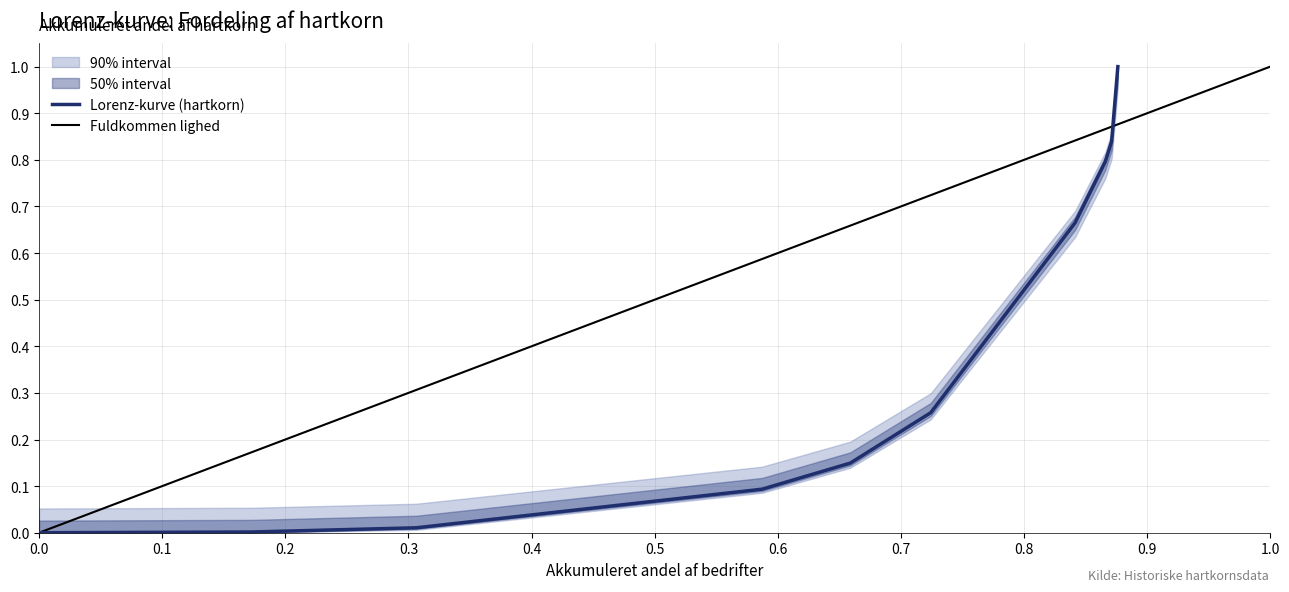

True or false: Akkumuleret andel af samlet hartkorn and Andel af samlet hartkorn intersect in this chart.

False